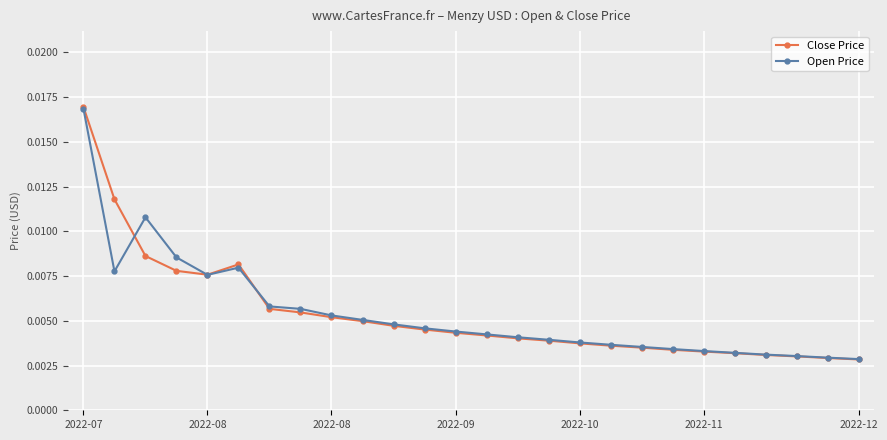

Which series has the widest spread of values?

Close Price